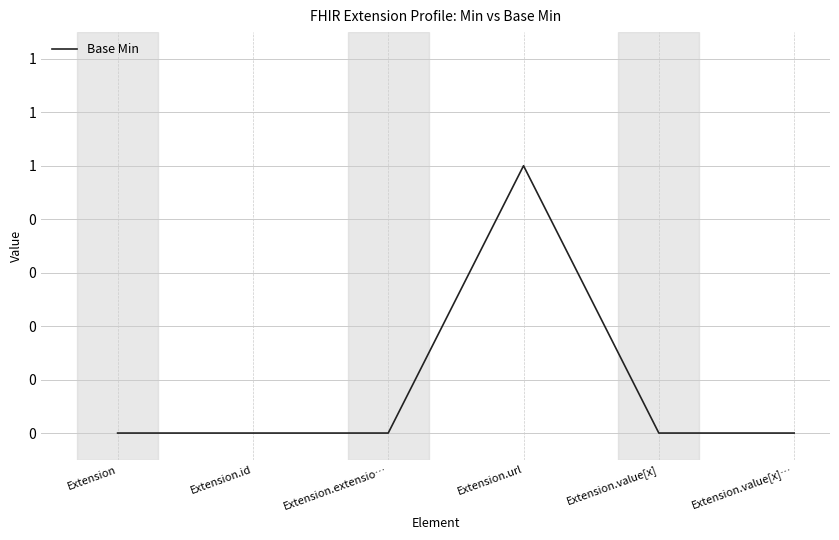

Reading right to left, transcribe all the data shown in this chart.

0	0	1	0	0	0